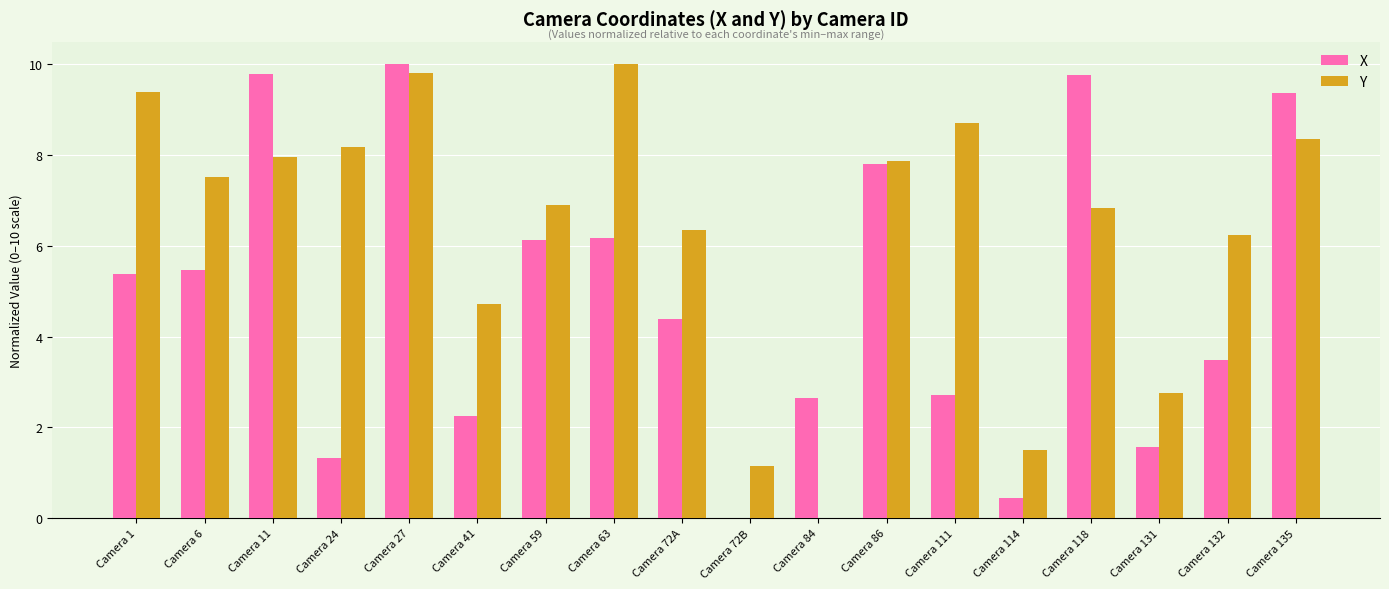

Between Camera 6 and Camera 11, which series saw the biggest shift?

X